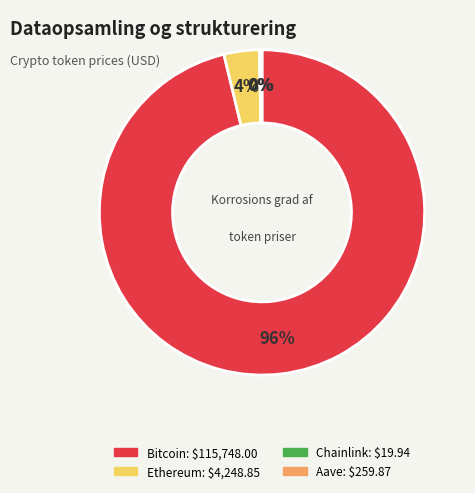

To the nearest percent, what is the average slice percentage?

25%